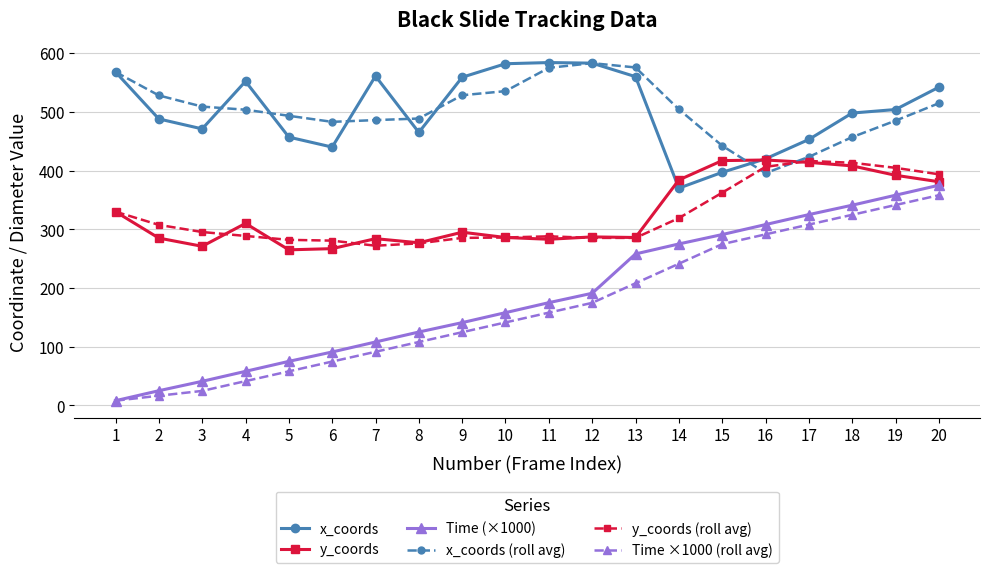

True or false: Time (×1000) and x_coords (roll avg) cross at least once.

False